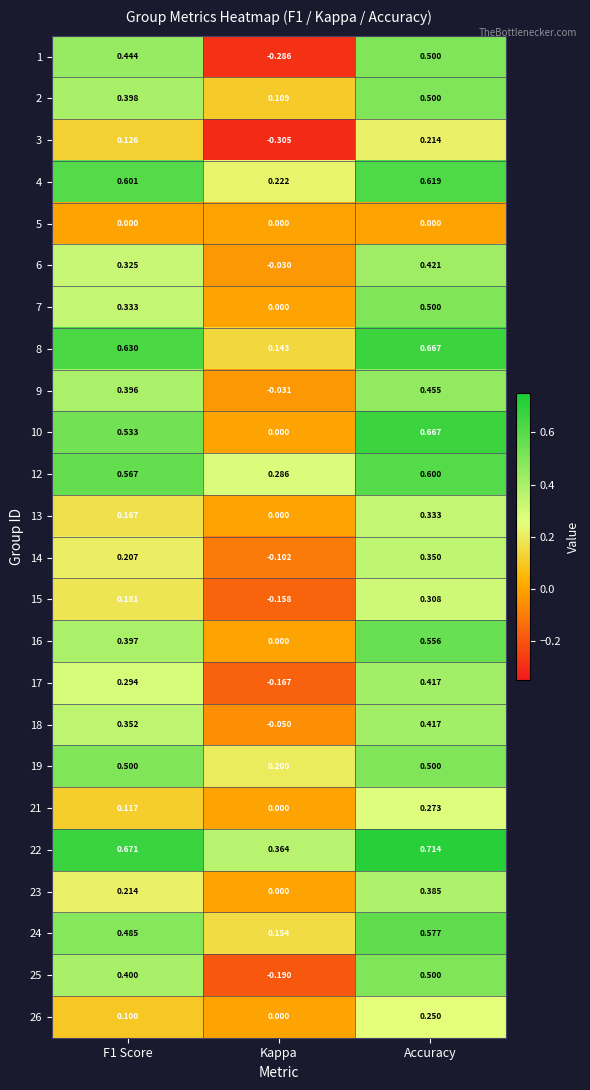

Which category has the highest value across all series?

Accuracy